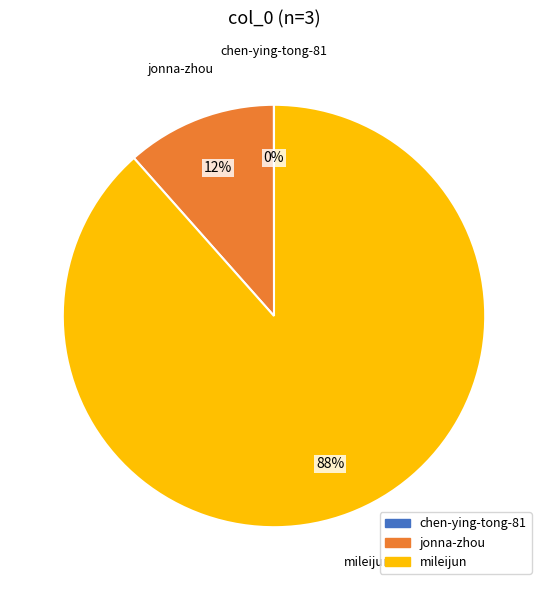

Is jonna-zhou the majority of the pie?

No